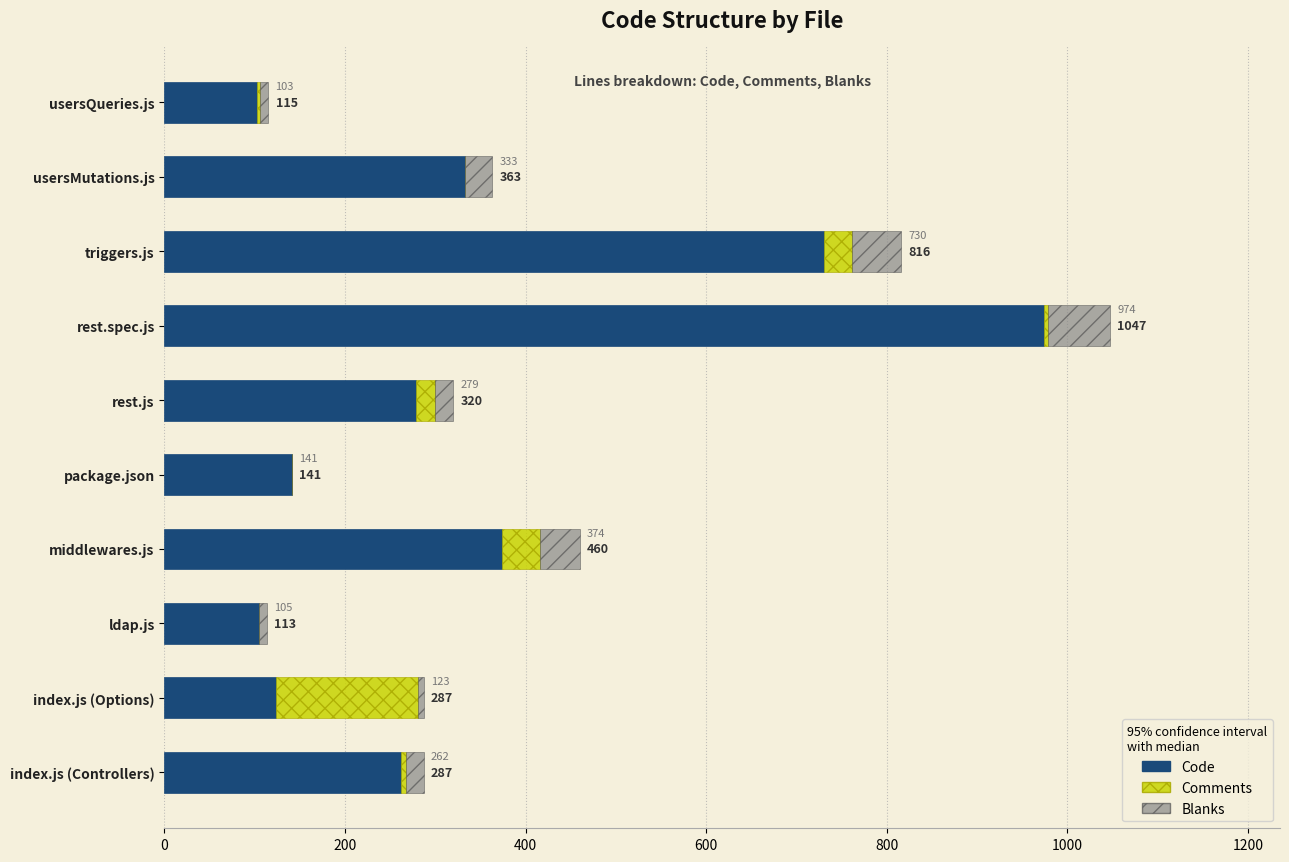

Is it true that Code equals 146 at usersQueries.js?

False